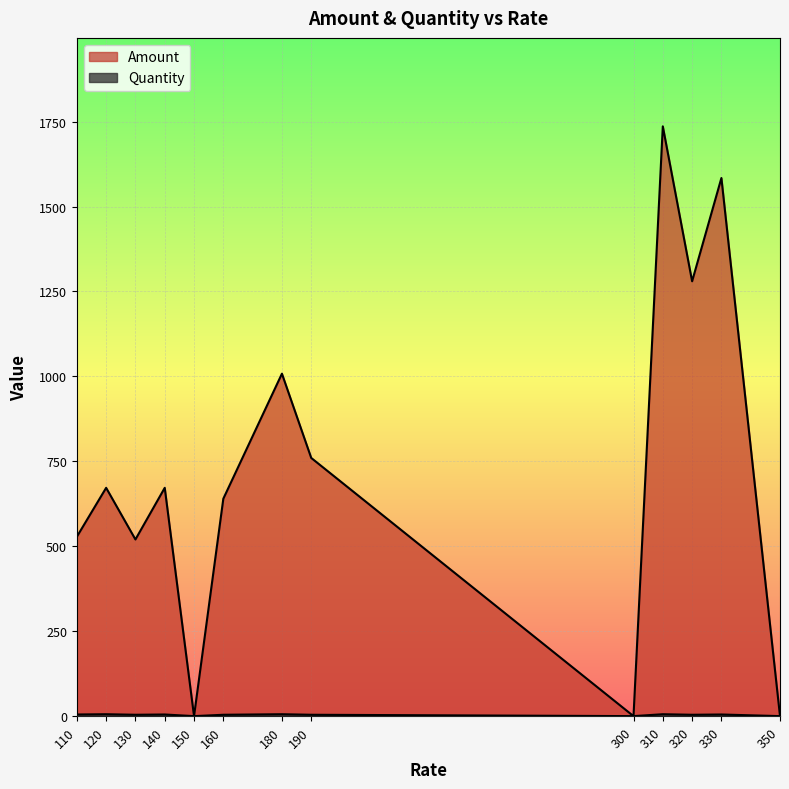

True or false: Amount has more than 2 points higher than both neighbors.

True